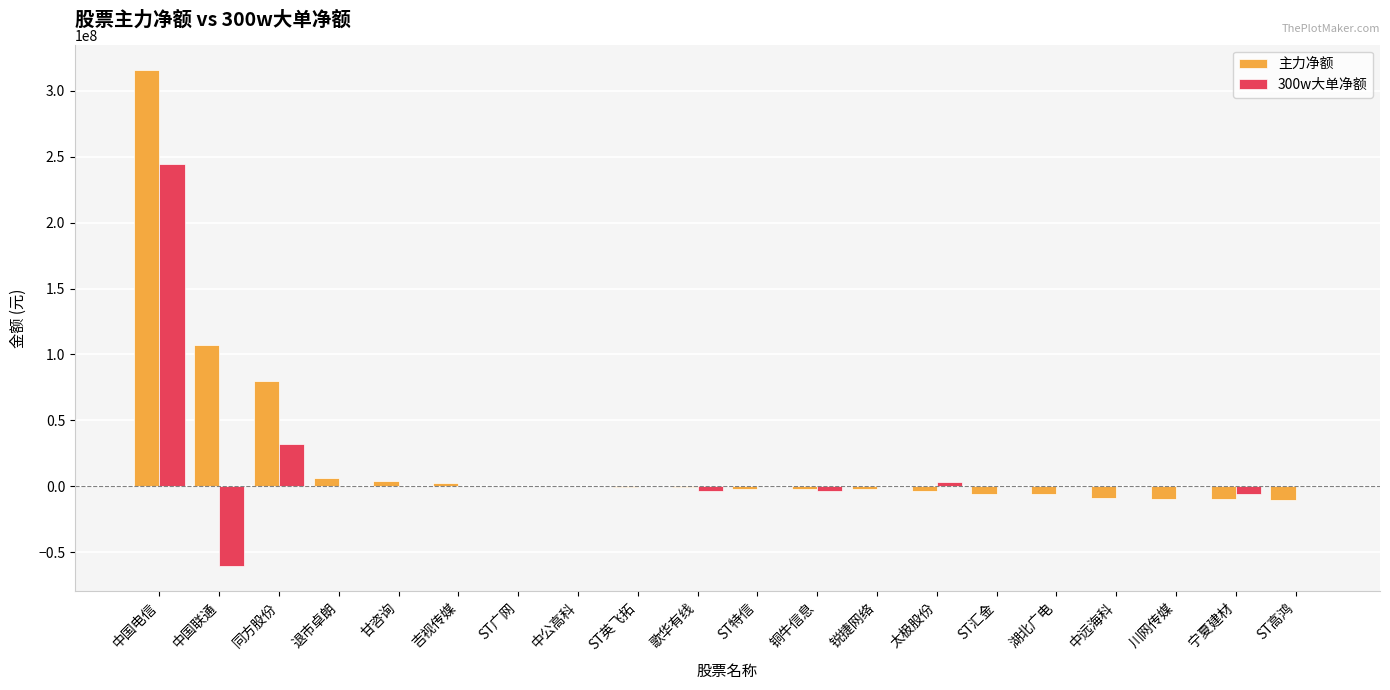

What is the sum of all 300w大单净额 values?

206580181